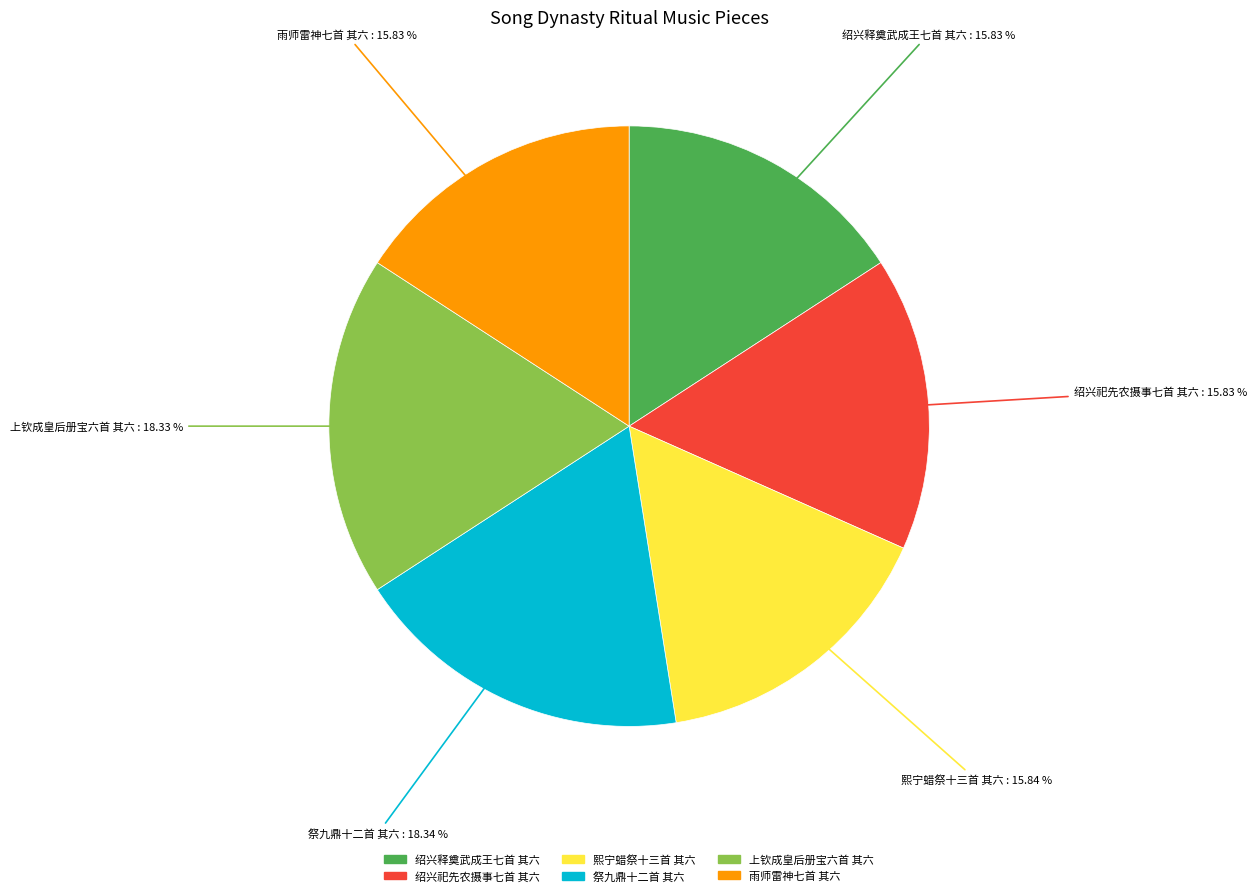

What is the ratio of the value at 绍兴祀先农摄事七首 其六 to the value at 雨师雷神七首 其六?

1.0